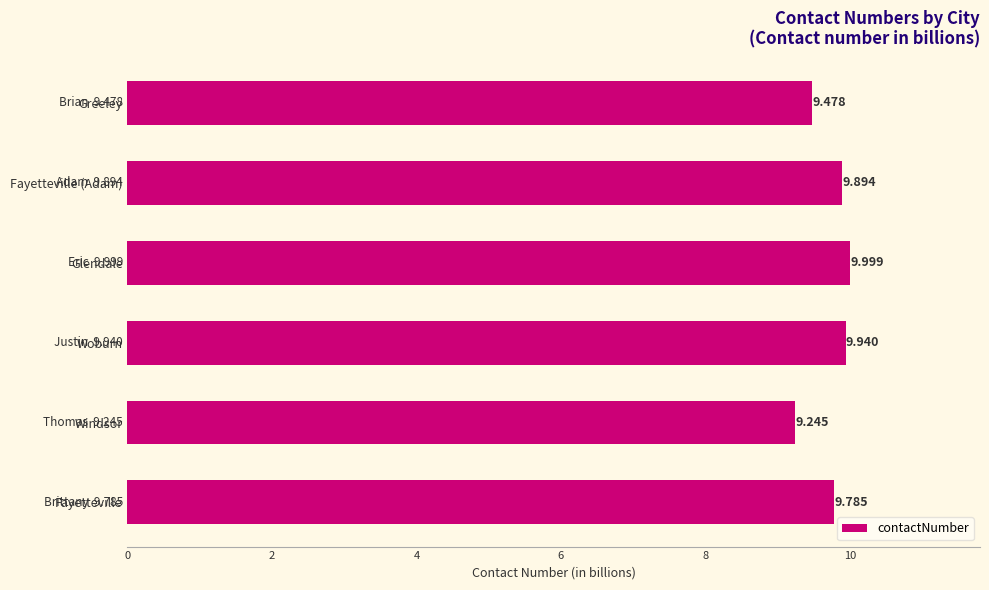

List the labels in order of value, largest first.

Glendale, Woburn, Fayetteville (Adam), Fayetteville, Greeley, Windsor